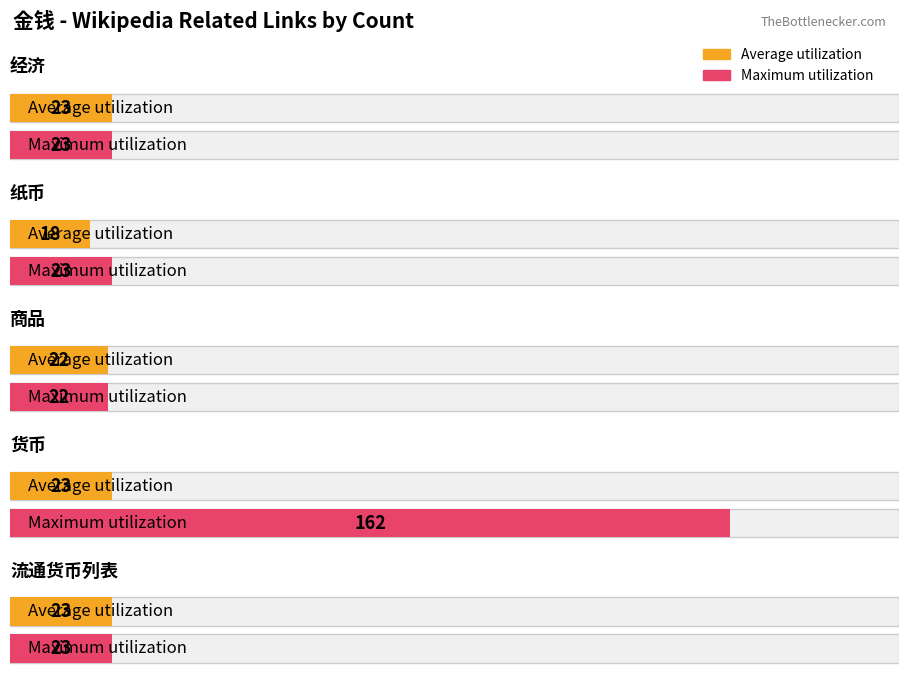

What is the label of the 3rd bar from the right?

商品